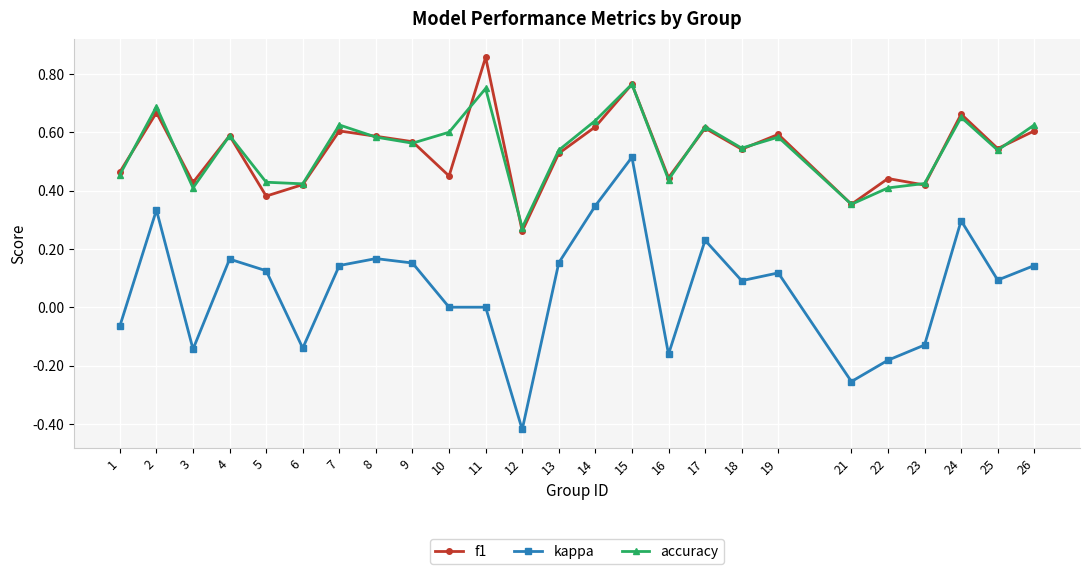

How many interior local peaks does the f1 series have?

9